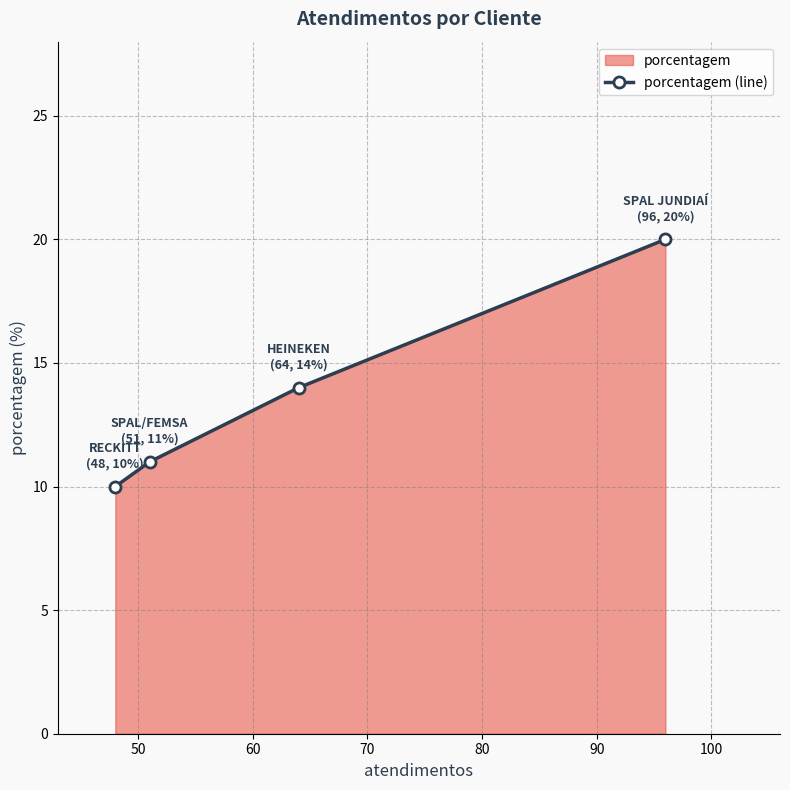

Count the values in the range 11 to 20.

3